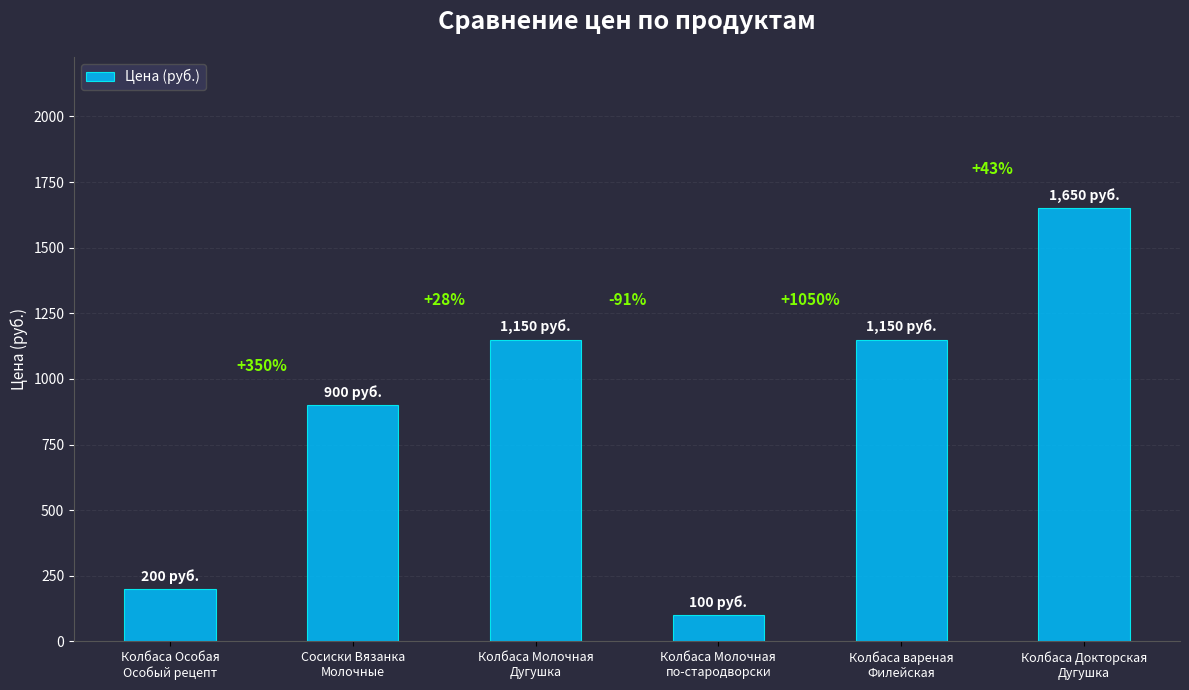

What is the label of the 3rd bar from the left?

Колбаса Молочная
Дугушка